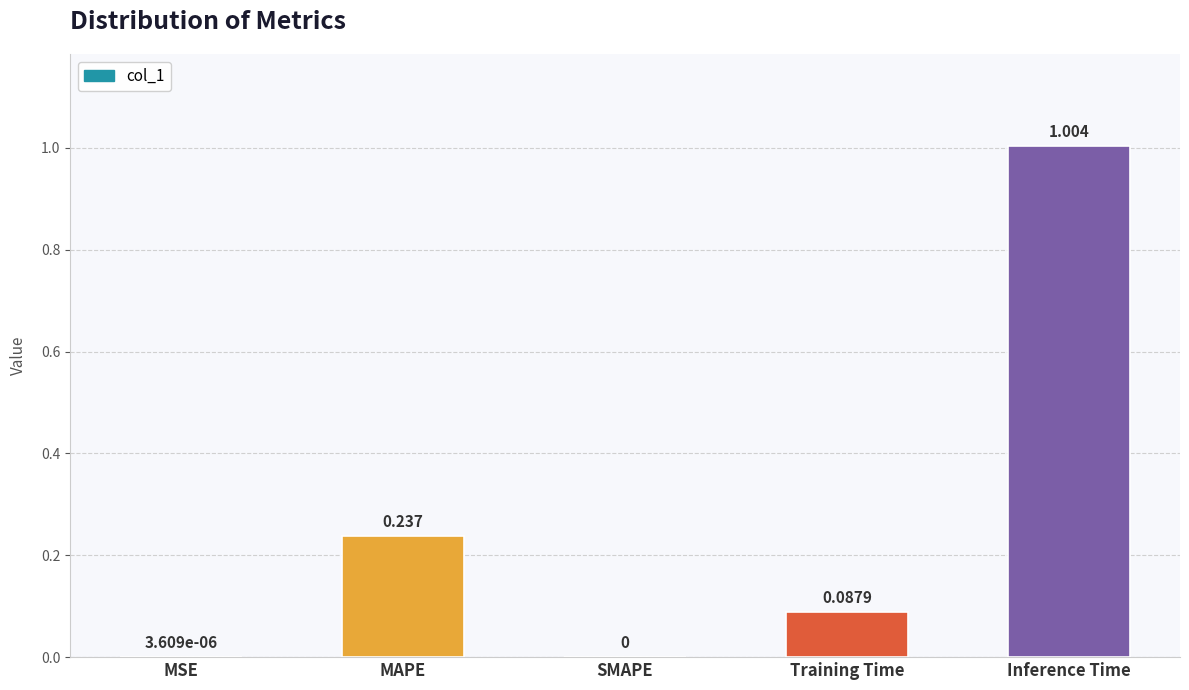

Does the chart contain stacked bars?

No